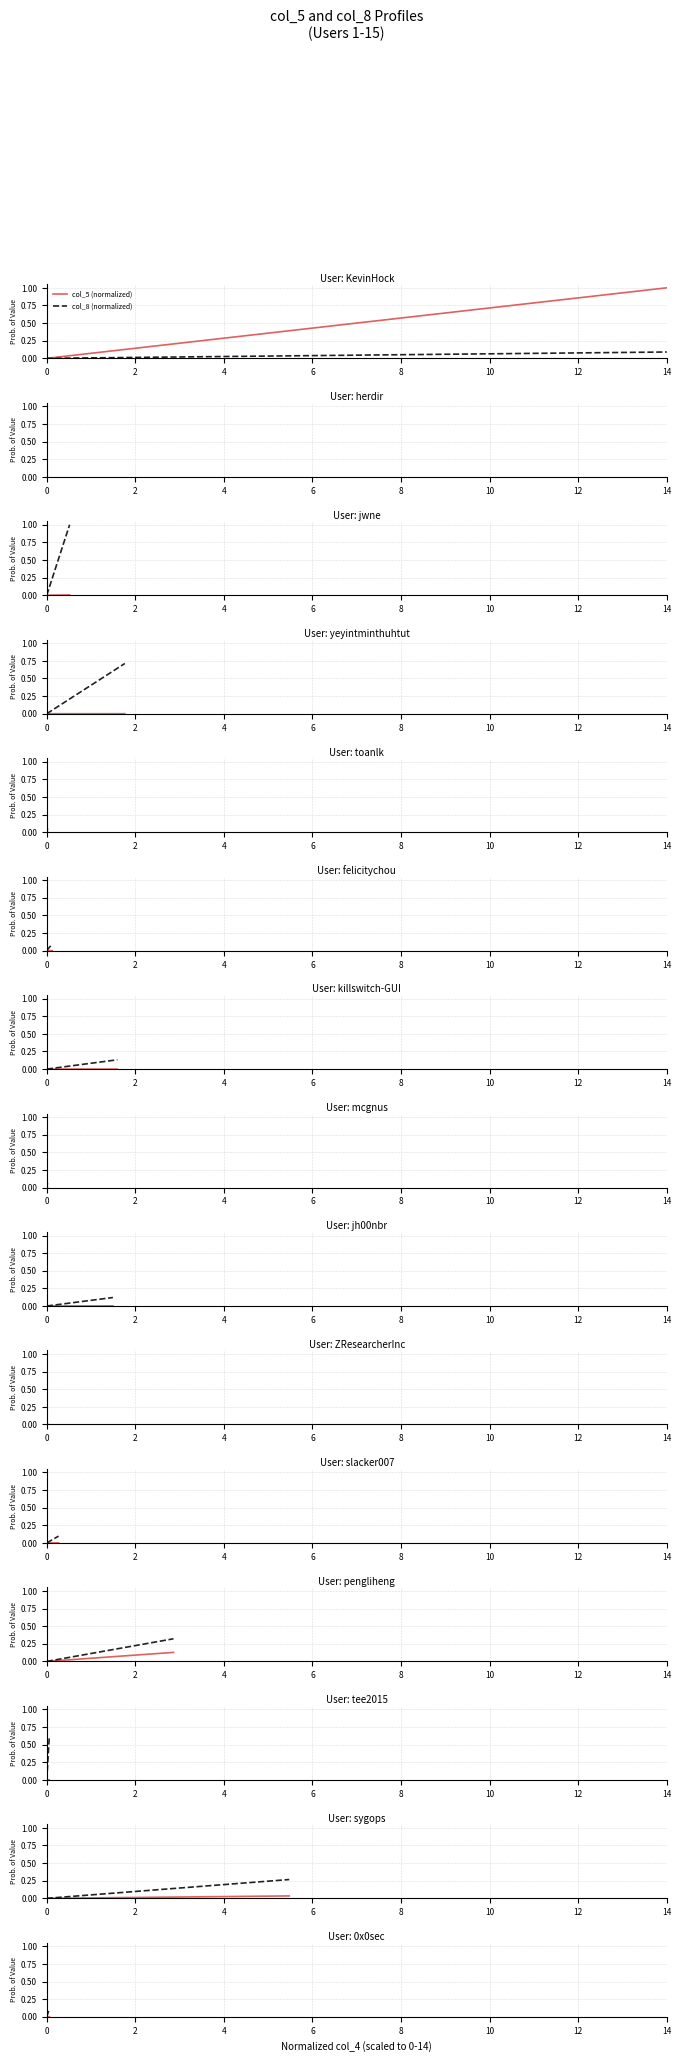

True or false: col_5 (normalized) has a value of 0.0 at 0.

True